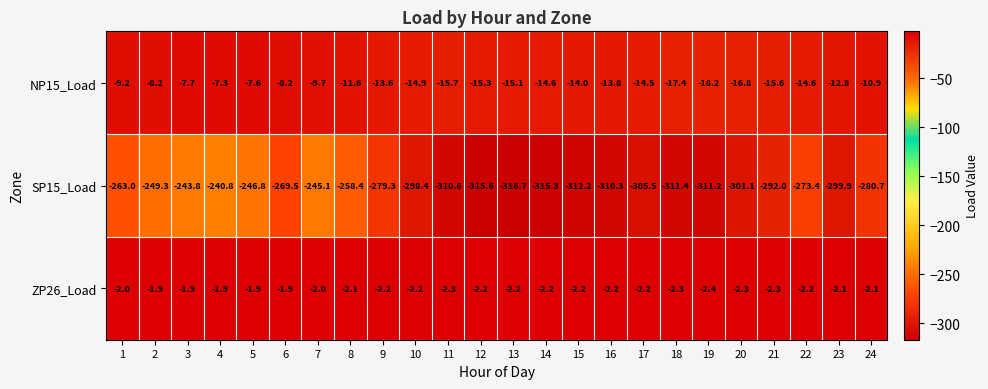

List the labels in order of SP15_Load value, smallest first.

13, 12, 14, 15, 18, 19, 11, 16, 17, 20, 23, 10, 21, 24, 9, 22, 6, 1, 8, 2, 5, 7, 3, 4